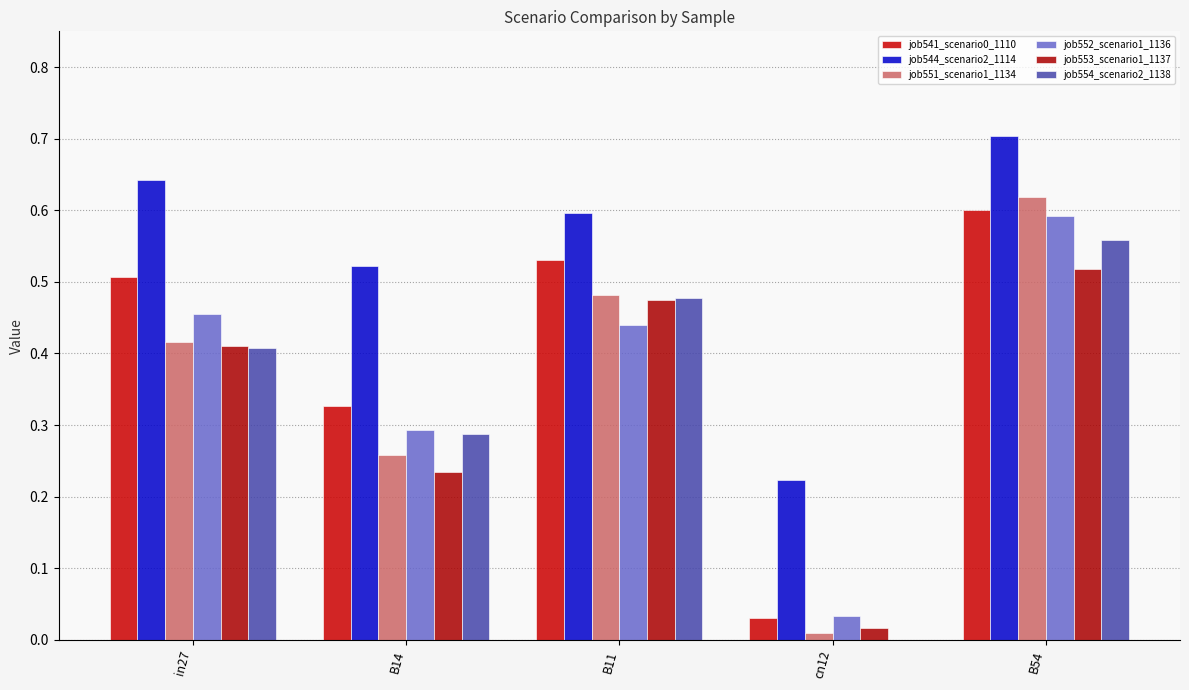

What is the value of the job553_scenario1_1137 bar at the 1st from the left?

0.4